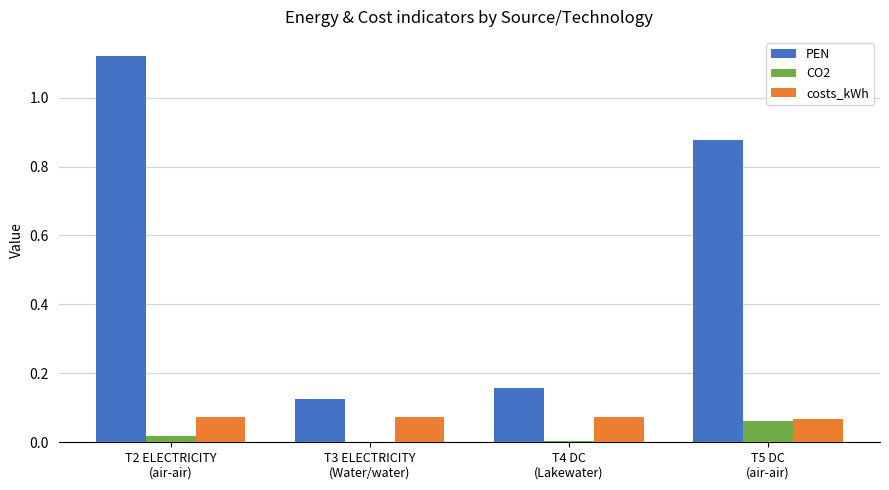

Which series has the largest total across all categories?

PEN